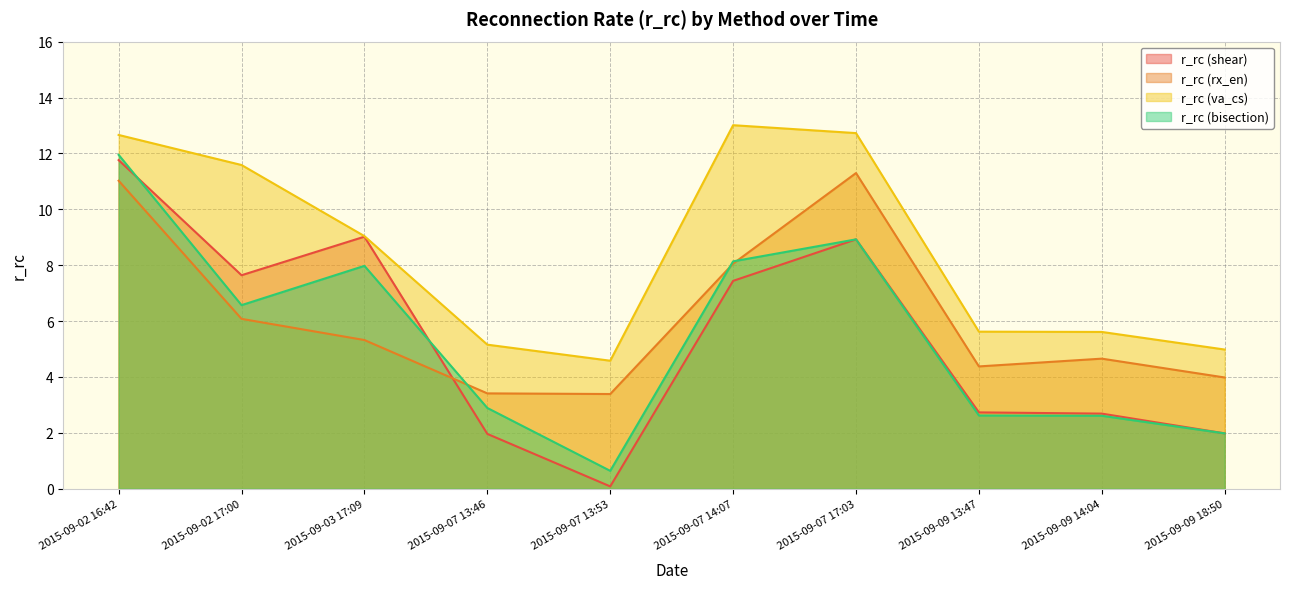

Reading right to left, what are all the values shown in this chart?

r_rc (shear): 2.0	2.7	2.7	8.9	7.4	0.1	2.0	9.0	7.6	11.8
r_rc (rx_en): 4.0	4.7	4.4	11.3	8.1	3.4	3.4	5.3	6.1	11.0
r_rc (va_cs): 5.0	5.6	5.6	12.7	13.0	4.6	5.2	9.0	11.6	12.7
r_rc (bisection): 2.0	2.6	2.6	8.9	8.1	0.6	2.9	8.0	6.6	11.9